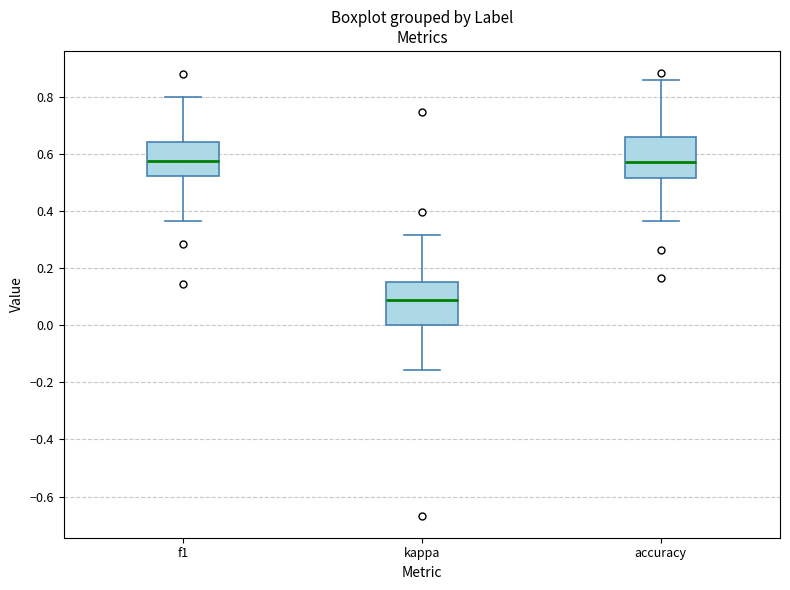

Where does the lower whisker of the box for f1 end on the y-axis? The values are not printed on the chart, so give them approximately, as read against the axis.

0.36